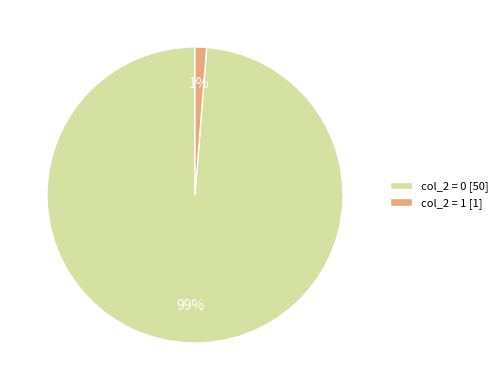

What is the smallest slice in the pie chart?

col_2 = 1